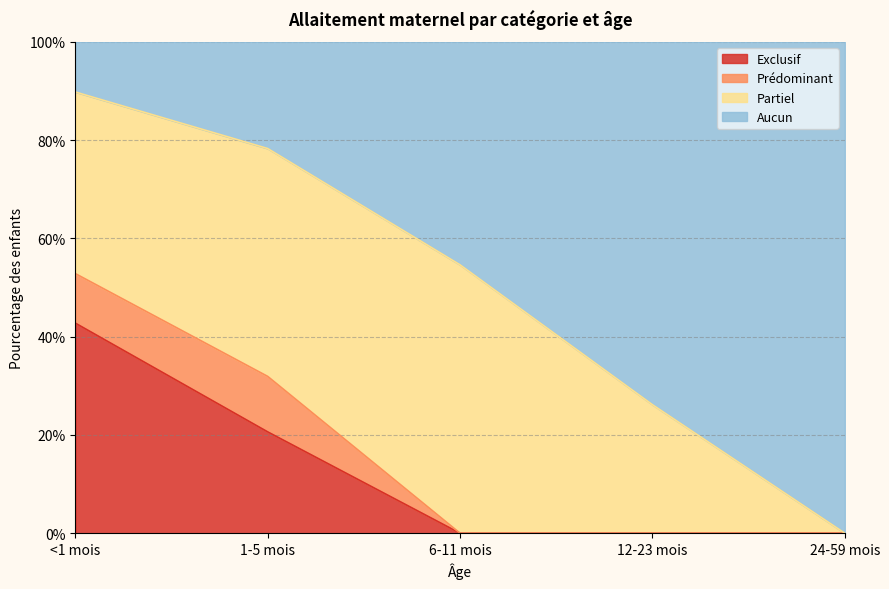

Is it true that Aucun equals 1.4 at <1 mois?

False